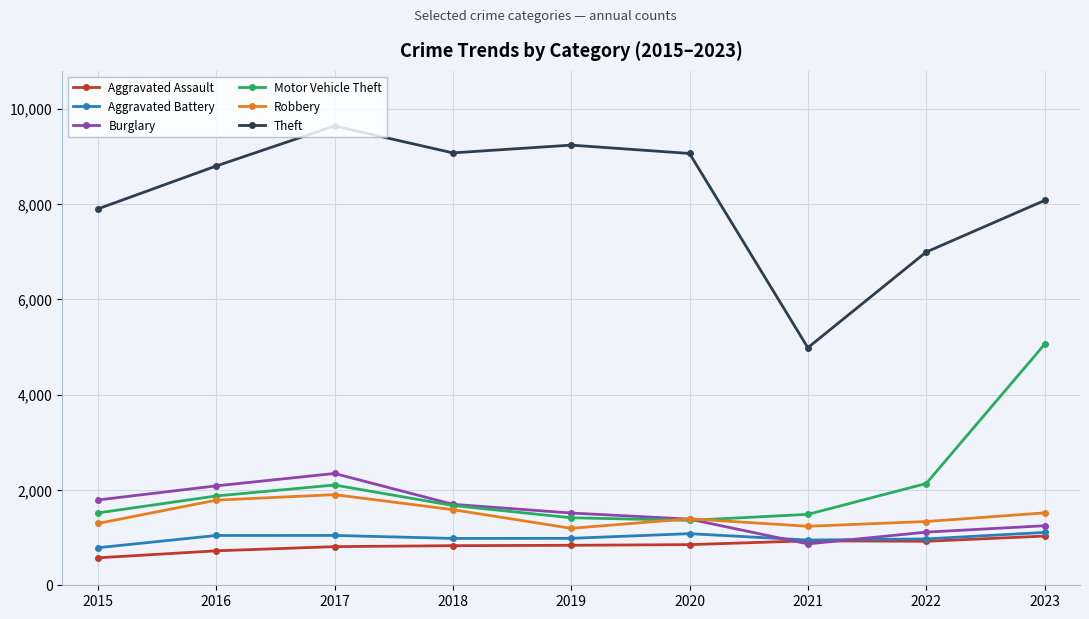

How many intersections are there between Motor Vehicle Theft and Robbery?

2